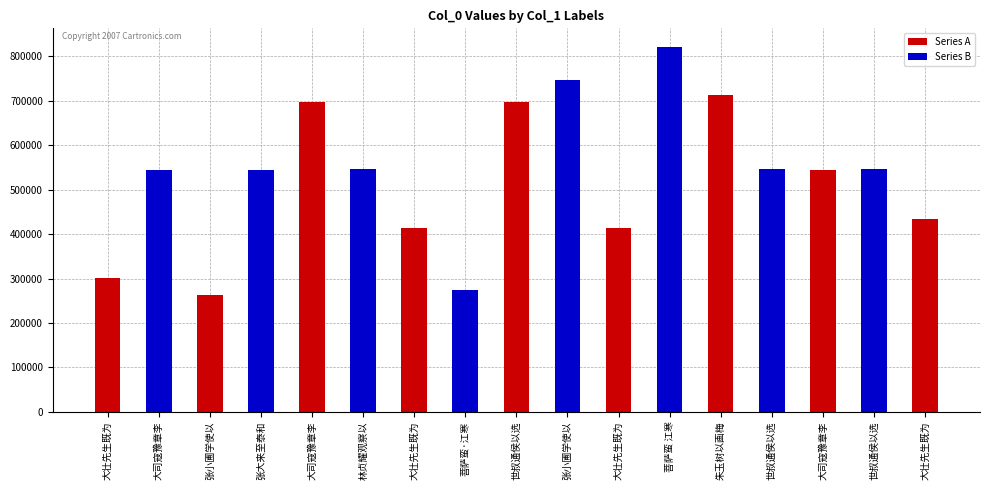

What is the value of the Series B bar at the 2nd from the left?

545110